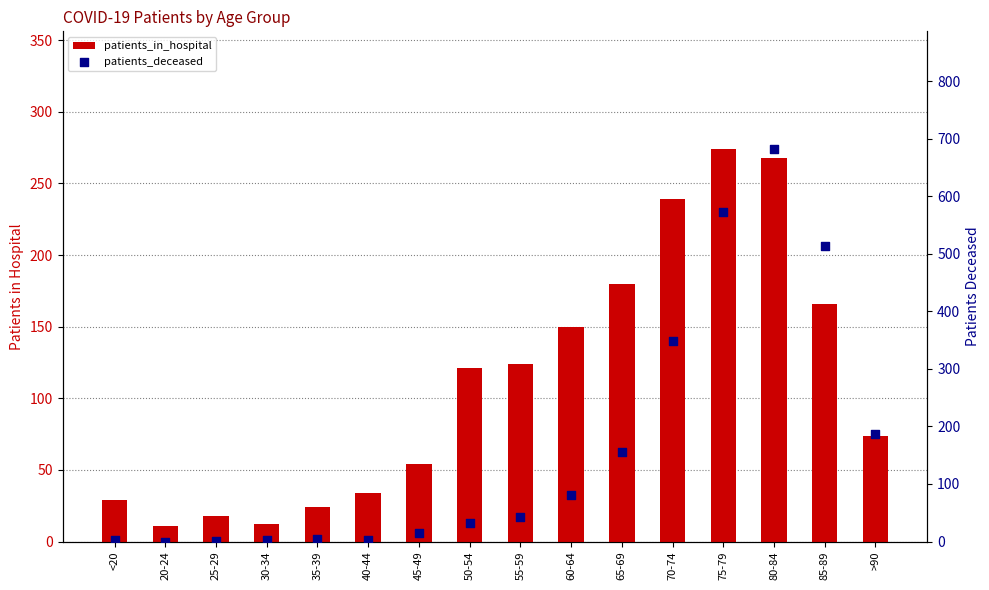

What are all the series names shown in the legend?

patients_in_hospital, patients_deceased